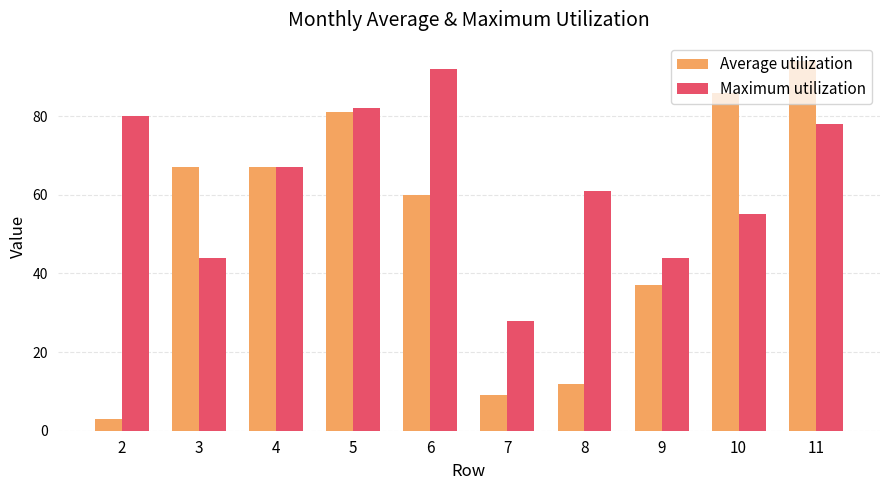

What is the minimum value shown in the chart?

3